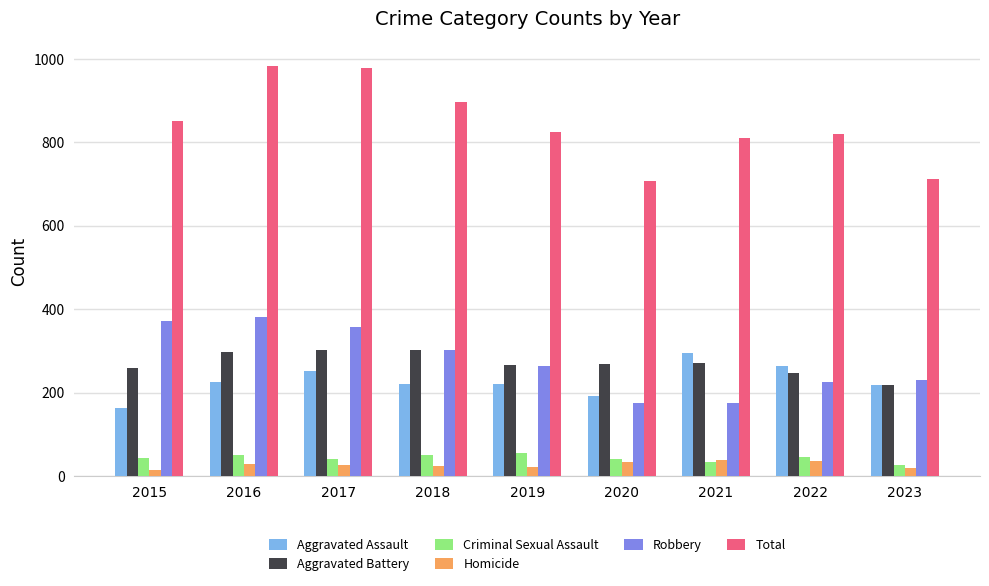

What is the value of the Criminal Sexual Assault bar at the 8th from the left?

45